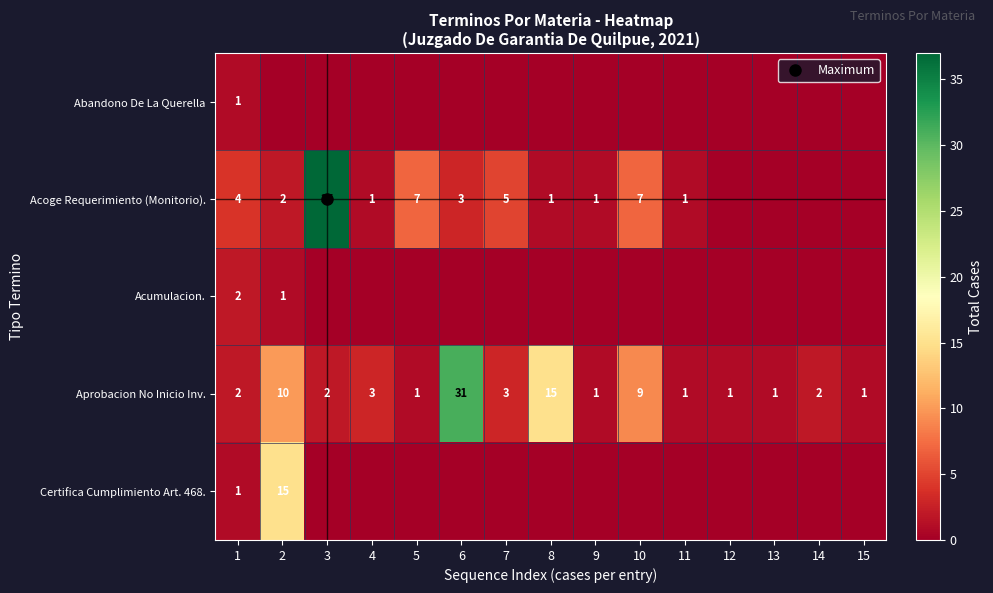

Is the value of Aprobacion No Inicio Inv. at 8 greater than the value of Acoge Requerimiento (Monitorio). at 4?

Yes